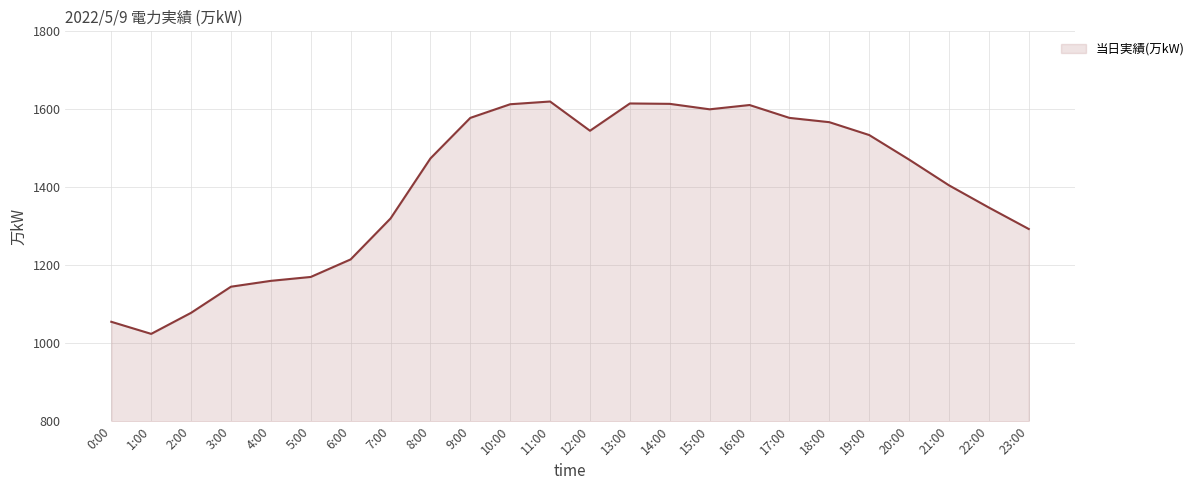

True or false: the data shows 1567 at 18:00.

True